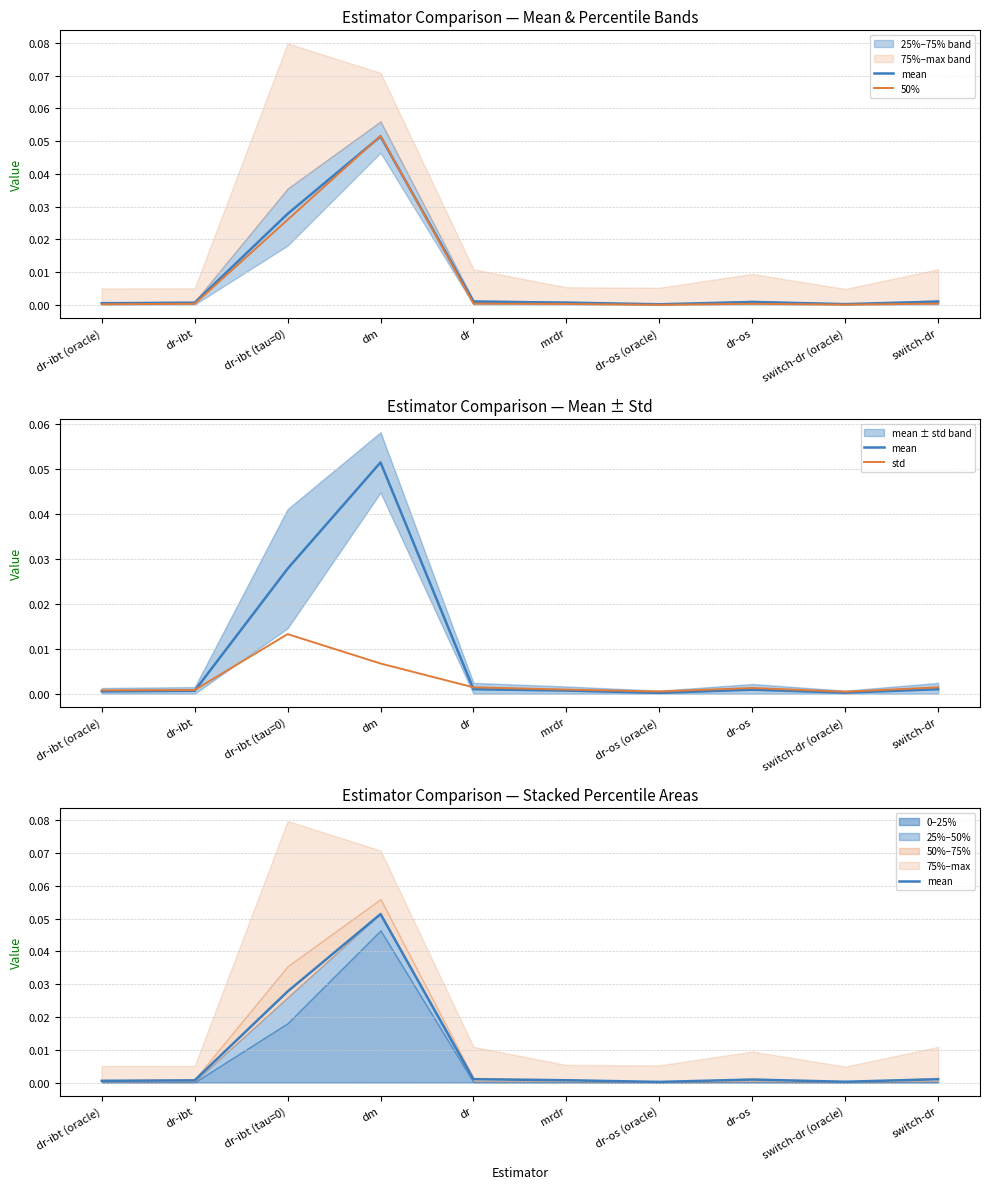

Reading left to right, transcribe all the data shown in this chart.

mean: dr-ibt (oracle)=0.0	dr-ibt=0.0	dr-ibt (tau=0)=0.0	dm=0.1	dr=0.0	mrdr=0.0	dr-os (oracle)=0.0	dr-os=0.0	switch-dr (oracle)=0.0	switch-dr=0.0
50%: dr-ibt (oracle)=0.0	dr-ibt=0.0	dr-ibt (tau=0)=0.0	dm=0.1	dr=0.0	mrdr=0.0	dr-os (oracle)=0.0	dr-os=0.0	switch-dr (oracle)=0.0	switch-dr=0.0
std: dr-ibt (oracle)=0.0	dr-ibt=0.0	dr-ibt (tau=0)=0.0	dm=0.0	dr=0.0	mrdr=0.0	dr-os (oracle)=0.0	dr-os=0.0	switch-dr (oracle)=0.0	switch-dr=0.0